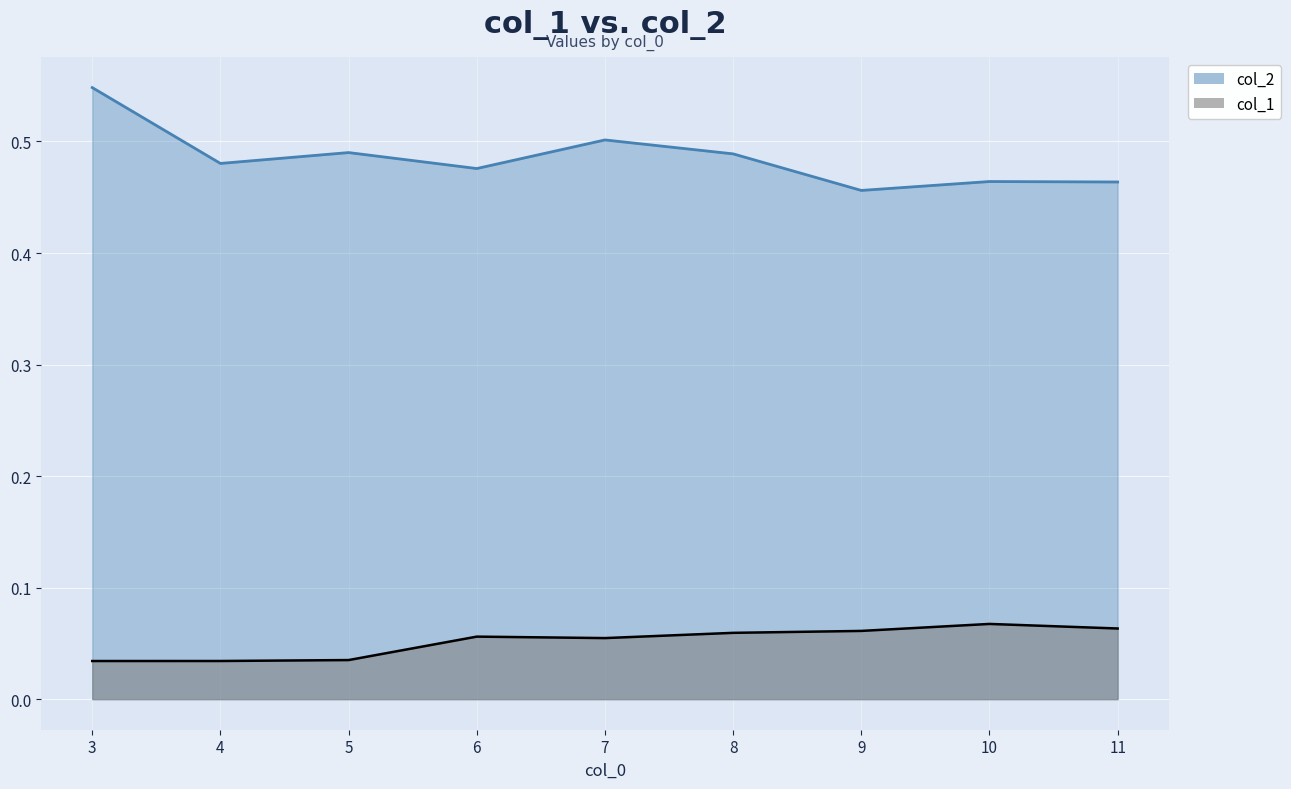

List the series in order of their overall mean, lowest first.

col_1, col_2